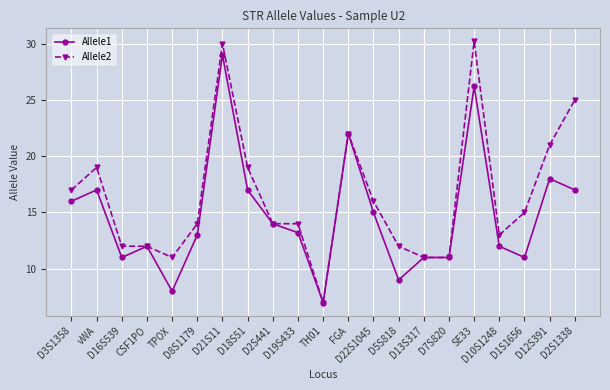

True or false: Allele2 has a value of 19.4 at D2S441.

False